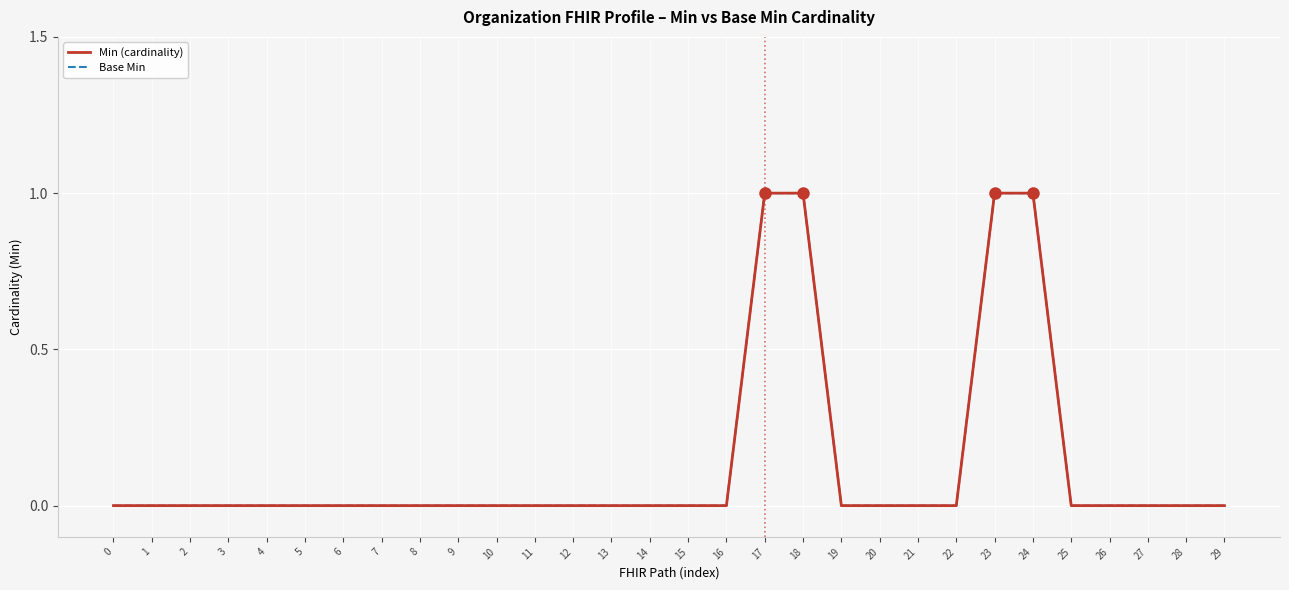

Is this an area chart (filled region under the line)?

No